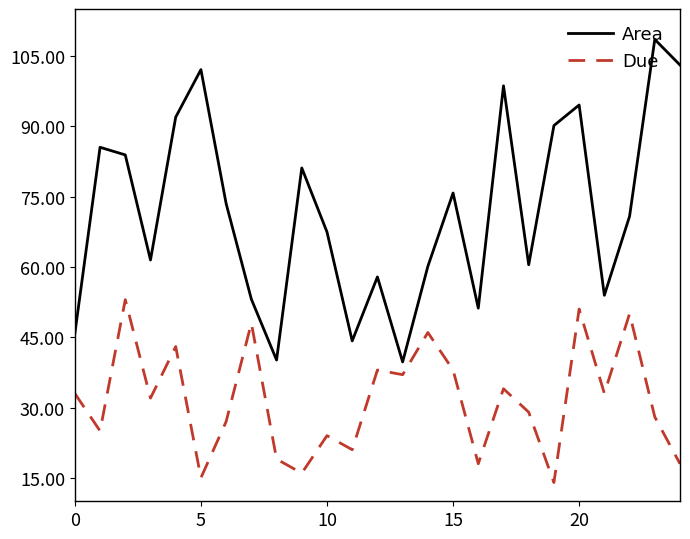

What is the smallest value displayed?

14.0